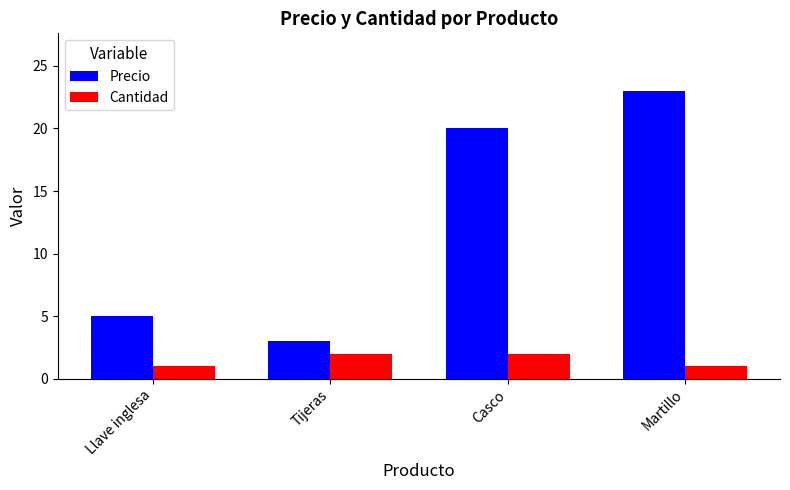

What are all the series names shown in the legend?

Precio, Cantidad